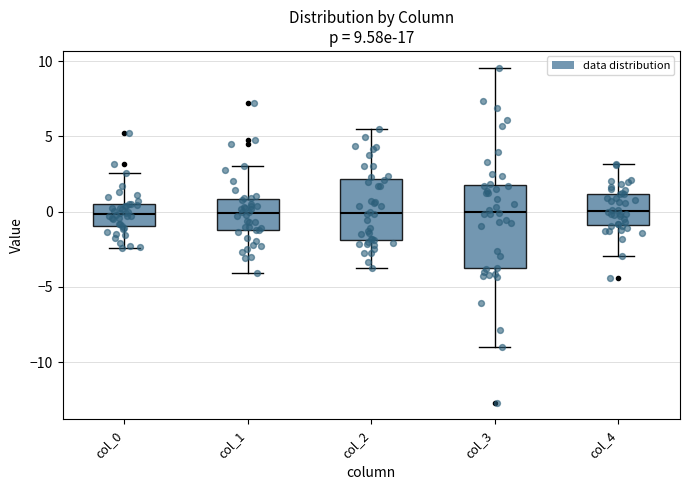

Which box is the tallest, from its lower edge to its upper edge?

col_3